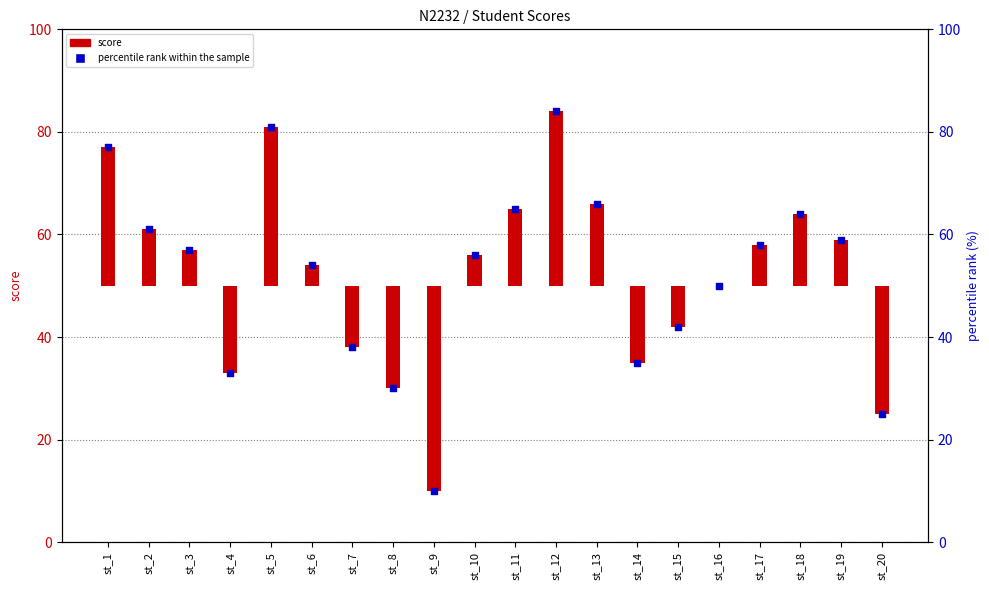

Which has a higher value, st_7 or st_11?

st_11